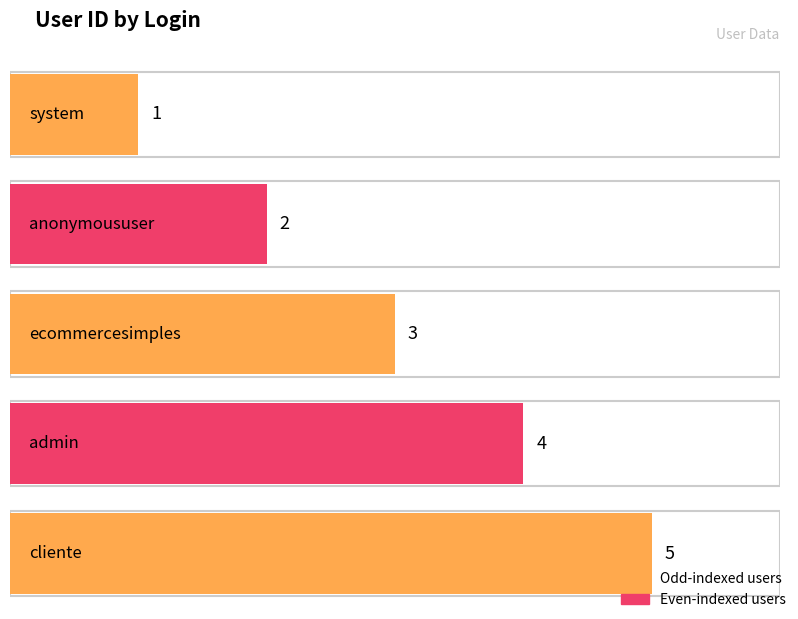

Reading left to right, what are all the values shown in this chart?

system=1	anonymoususer=2	ecommercesimples=3	admin=4	cliente=5